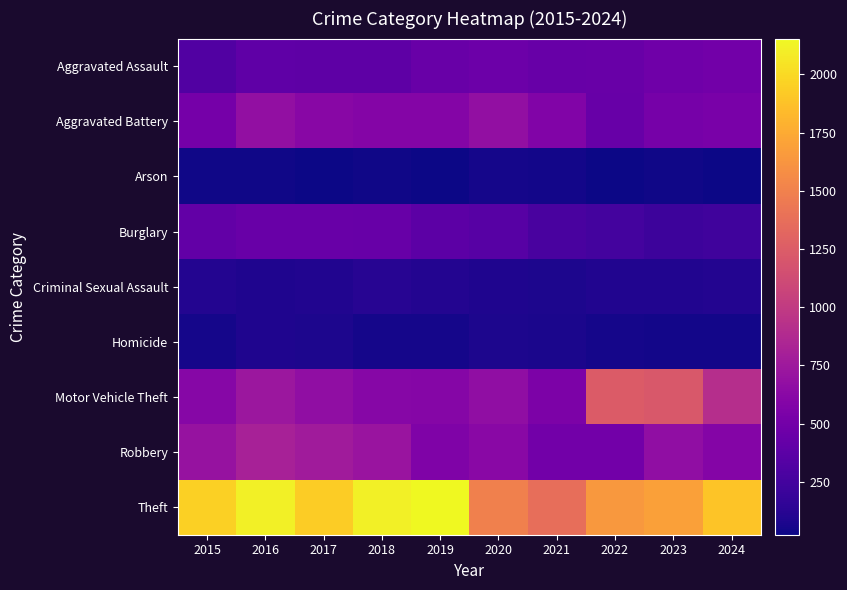

Reading left to right, list all the values displayed in this chart.

Aggravated Assault: 2015=319	2016=393	2017=389	2018=386	2019=445	2020=461	2021=436	2022=447	2023=478	2024=490
Aggravated Battery: 2015=507	2016=678	2017=616	2018=591	2019=595	2020=675	2021=577	2022=437	2023=520	2024=531
Arson: 2015=34	2016=39	2017=23	2018=36	2019=31	2020=55	2021=43	2022=31	2023=37	2024=26
Burglary: 2015=414	2016=445	2017=447	2018=439	2019=374	2020=350	2021=278	2022=250	2023=217	2024=237
Criminal Sexual Assault: 2015=105	2016=84	2017=91	2018=121	2019=102	2020=88	2021=78	2022=93	2023=94	2024=100
Homicide: 2015=50	2016=85	2017=81	2018=56	2019=52	2020=79	2021=69	2022=49	2023=46	2024=47
Motor Vehicle Theft: 2015=607	2016=738	2017=670	2018=614	2019=601	2020=665	2021=553	2022=1244	2023=1220	2024=907
Robbery: 2015=699	2016=808	2017=766	2018=720	2019=566	2020=630	2021=495	2022=492	2023=667	2024=591
Theft: 2015=1946	2016=2110	2017=1933	2018=2105	2019=2154	2020=1496	2021=1377	2022=1645	2023=1688	2024=1888